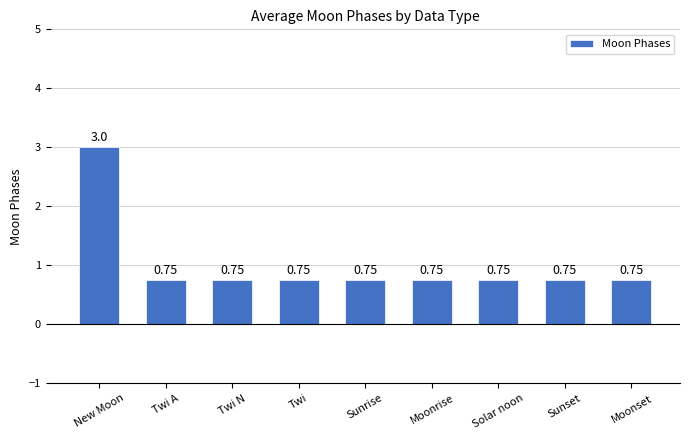

Which label corresponds to the largest value in the chart?

New Moon